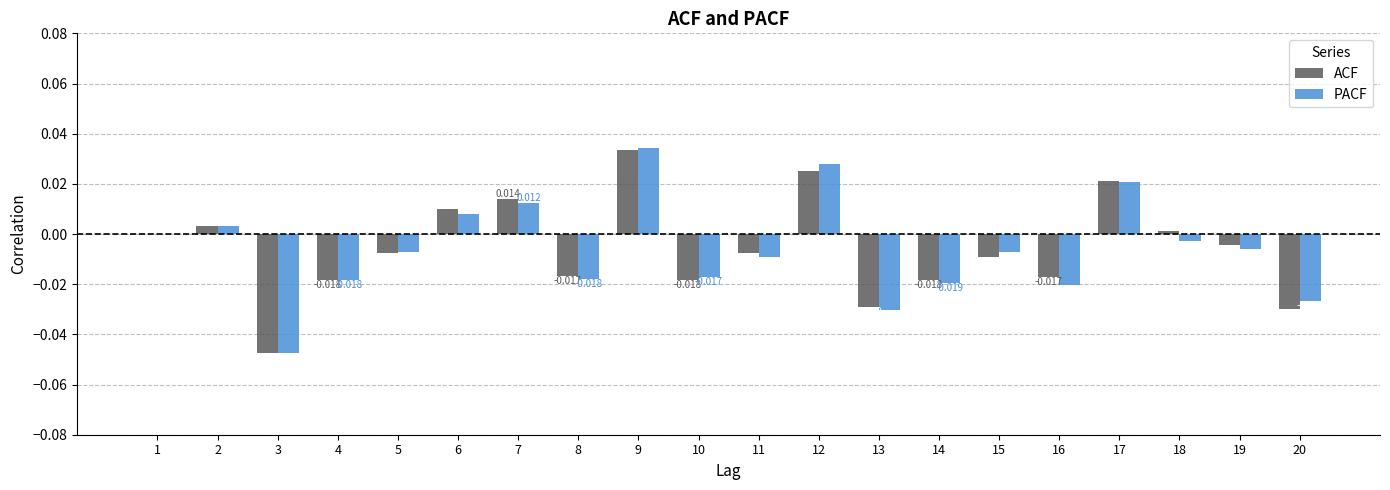

List the series in order of their peak value, highest first.

PACF, ACF